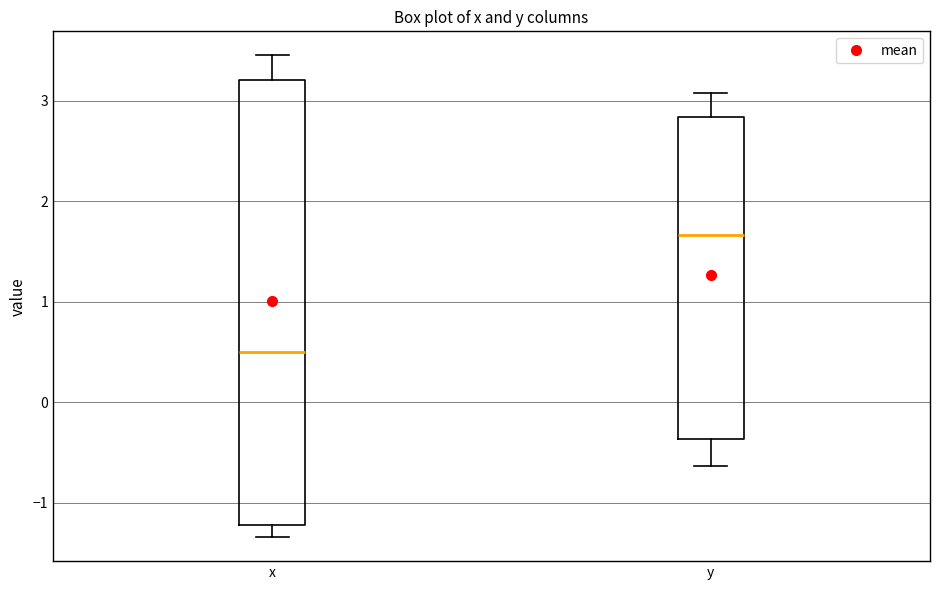

Reading left to right, read every box against the y-axis: the position of its median line, the range the box covers, and the ends of its whiskers. The values are not printed on the chart, so give them approximately, as read against the axis.

x: median 0.5, box -1.2 to 3.2, whiskers -1.3 to 3.5
y: median 1.7, box -0.4 to 2.8, whiskers -0.6 to 3.1